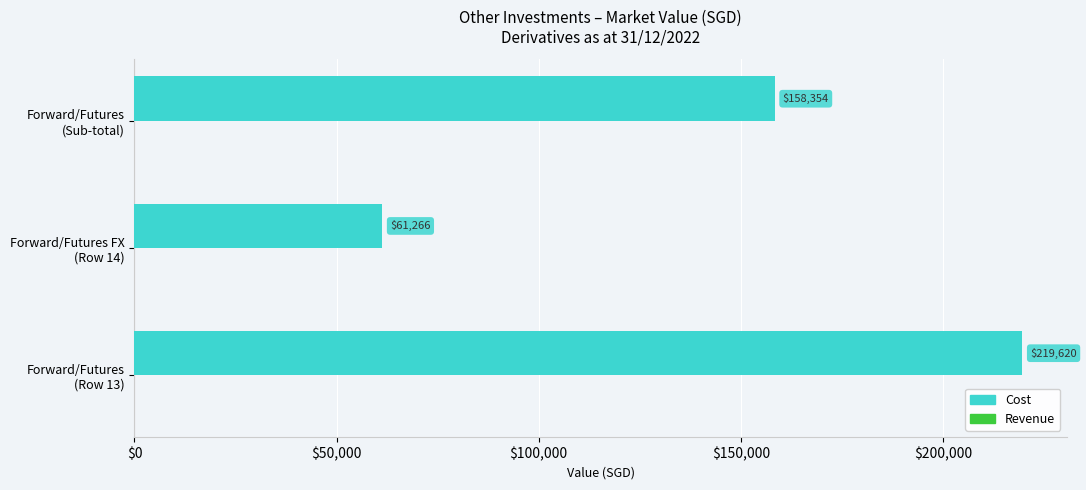

What is the minimum value shown in the chart?

61266